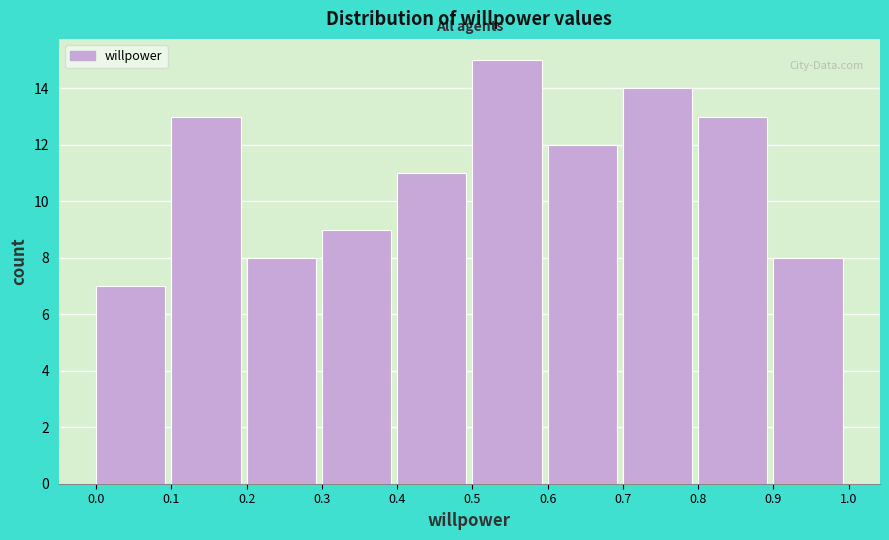

Reading left to right, list every bar in this chart as the range it spans on the x-axis followed by its height. The values are not printed on the chart, so give them approximately, as read against the axis.

0.0 to 0.1: 7
0.1 to 0.2: 13
0.2 to 0.3: 8
0.3 to 0.4: 9
0.4 to 0.5: 11
0.5 to 0.6: 15
0.6 to 0.7: 12
0.7 to 0.8: 14
0.8 to 0.9: 13
0.9 to 1.0: 8